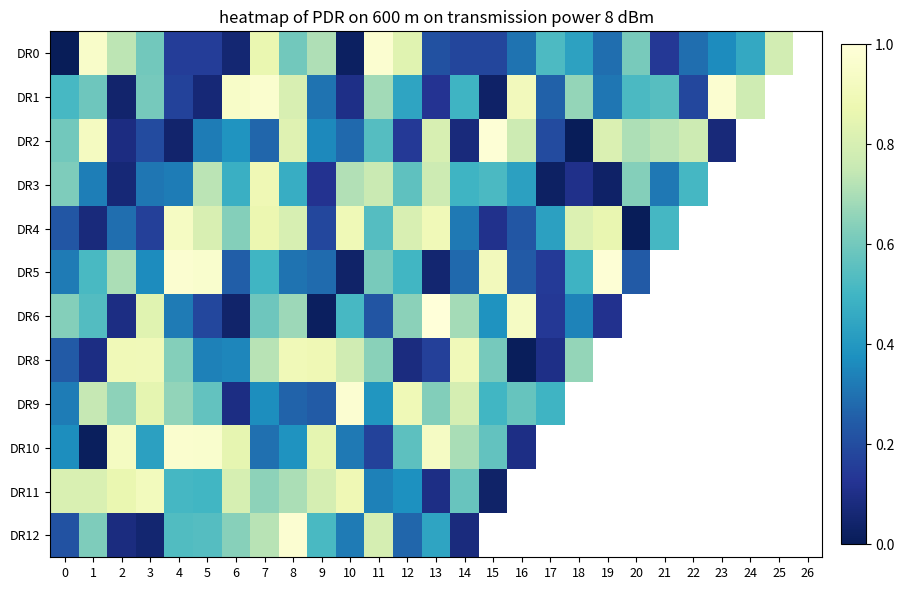

What is the total value across all series at 13?

6.1